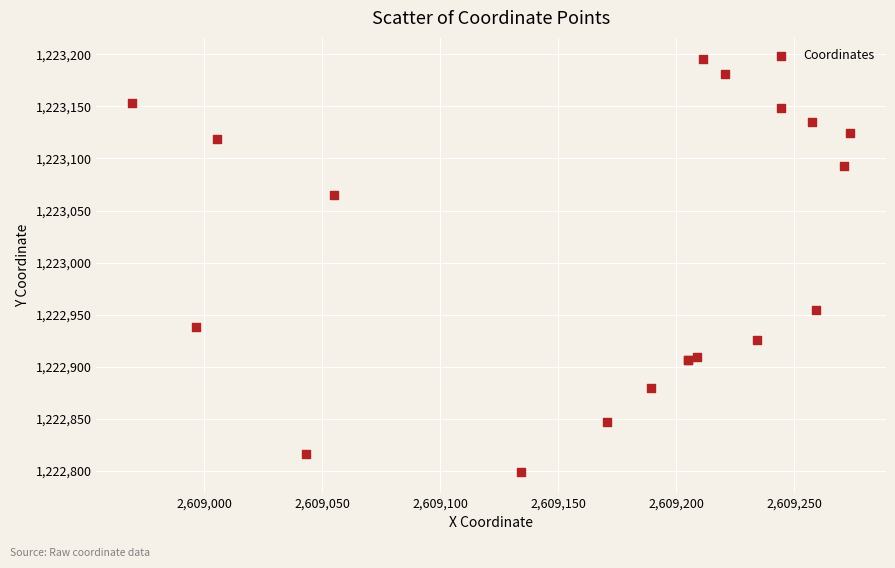

What Y value in the scatter plot is closest to 1222997?

1222954.4